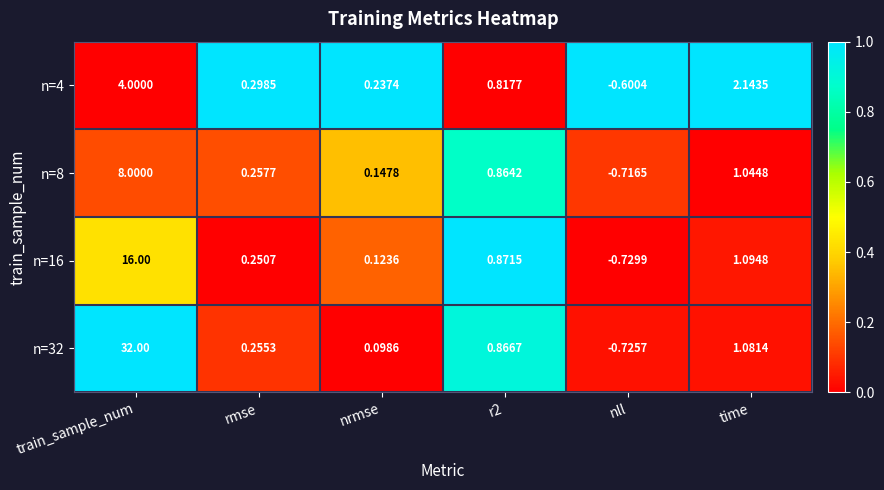

Rank the series by their maximum value, from lowest to highest.

n=4, n=8, n=16, n=32